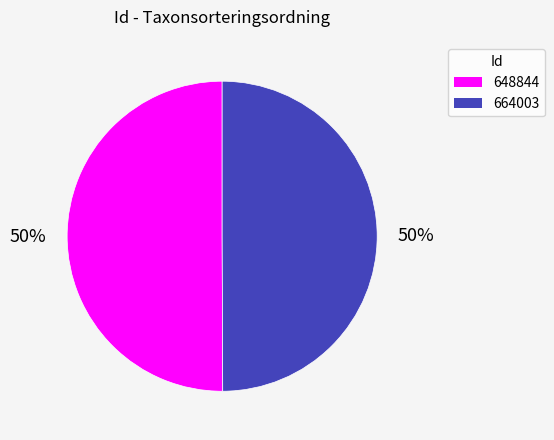

To the nearest percent, what portion does 648844 represent?

50%